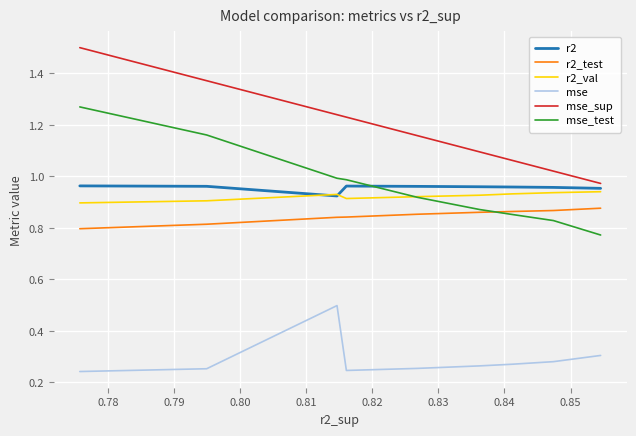

True or false: r2_val and r2_test intersect in this chart.

False